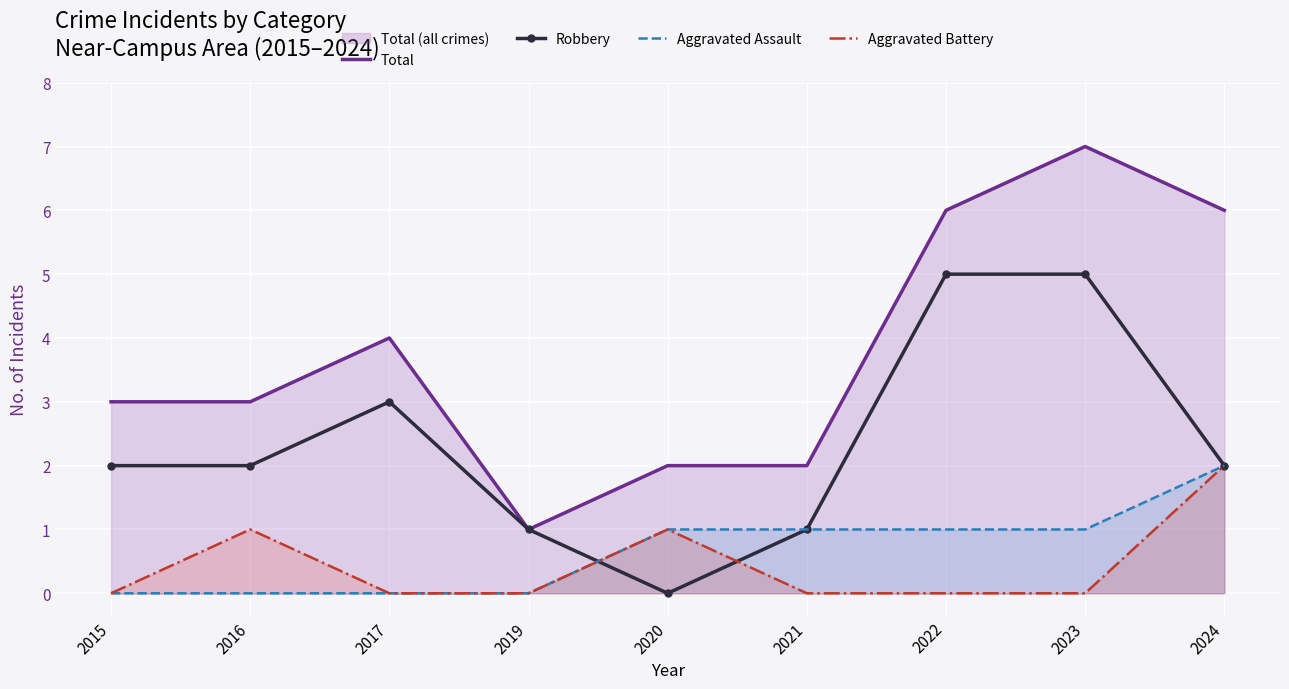

What is the sum of the Aggravated Battery values at 2024 and 2015?

2